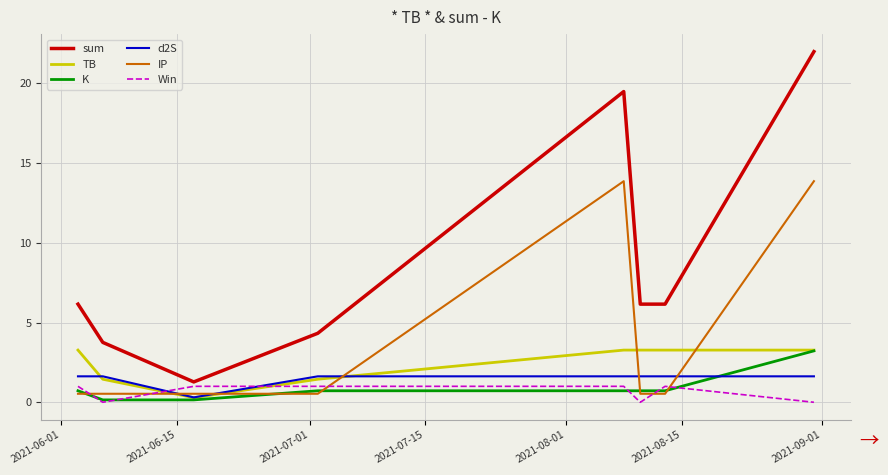

Which series has the largest total across all categories?

sum